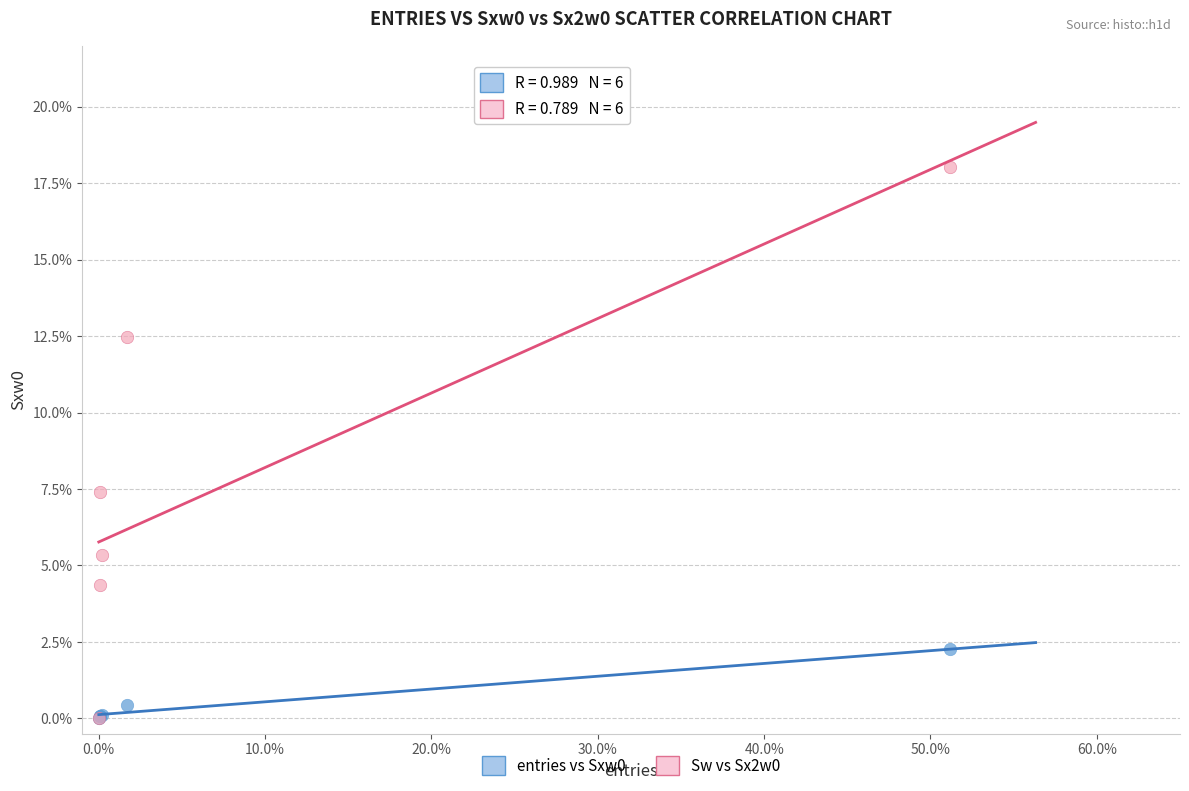

What are all the series names shown in the legend?

entries vs Sxw0, Sw vs Sx2w0